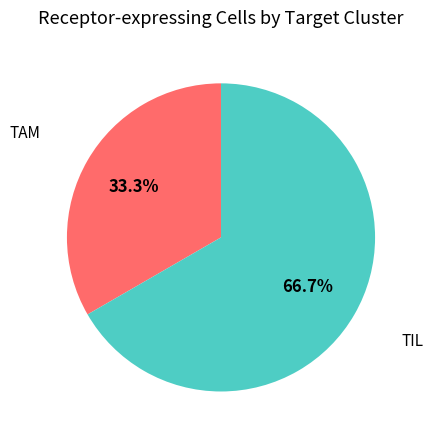

Is there a majority slice in this chart?

Yes